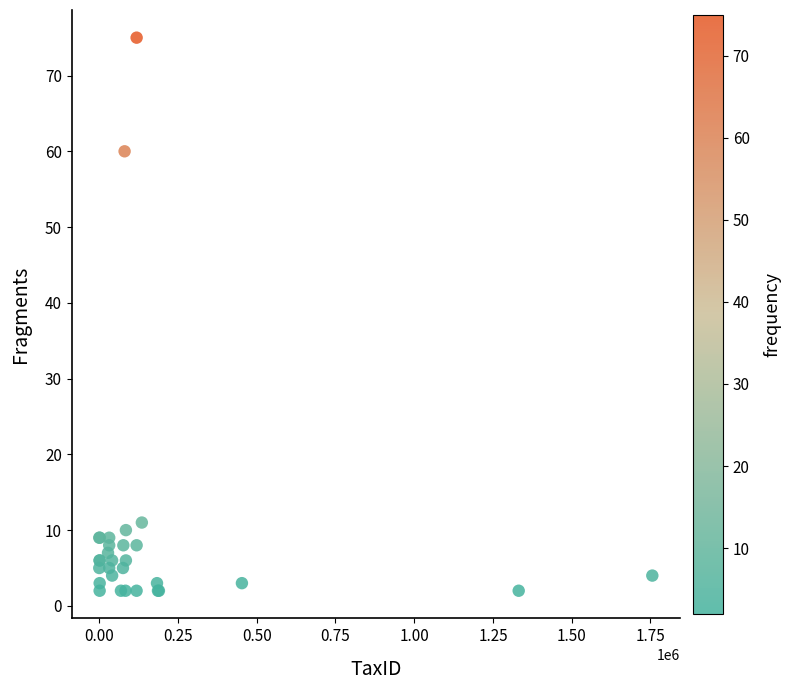

What Y value in the scatter plot is closest to 38?

60